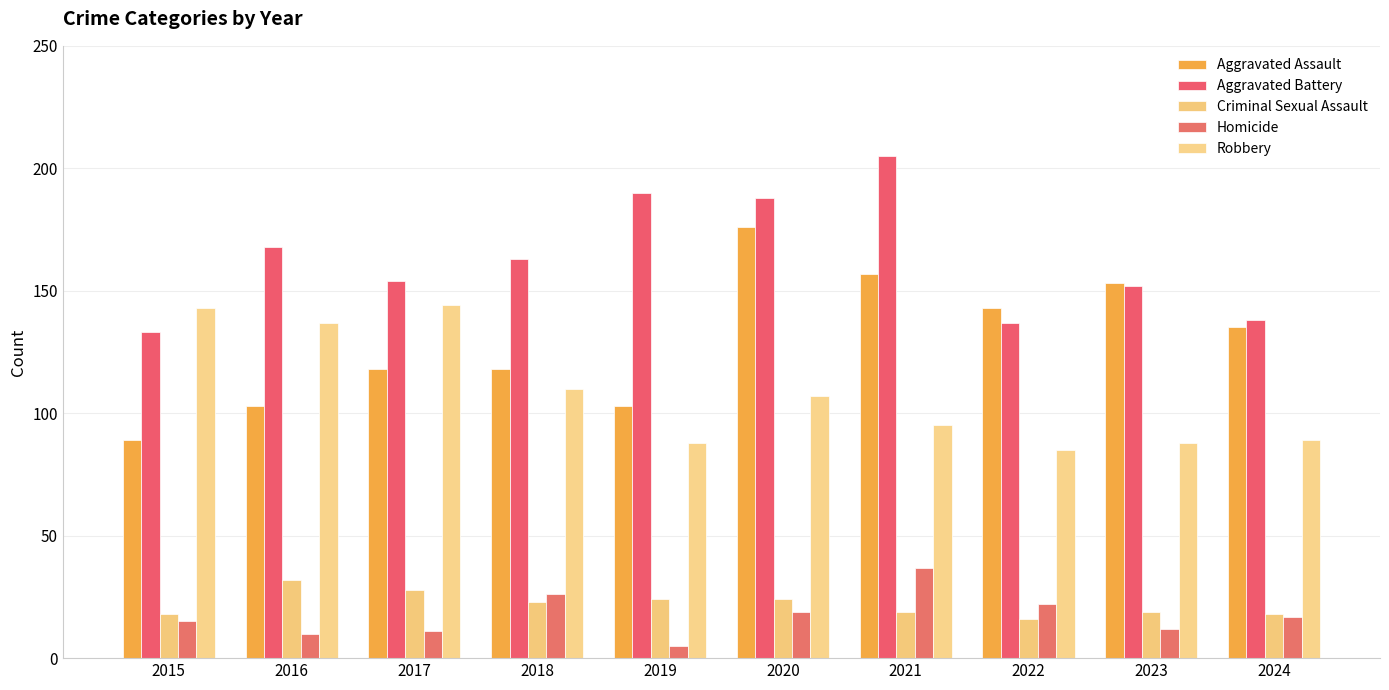

Reading left to right, what are all the values shown in this chart?

Aggravated Assault: 89	103	118	118	103	176	157	143	153	135
Aggravated Battery: 133	168	154	163	190	188	205	137	152	138
Criminal Sexual Assault: 18	32	28	23	24	24	19	16	19	18
Homicide: 15	10	11	26	5	19	37	22	12	17
Robbery: 143	137	144	110	88	107	95	85	88	89